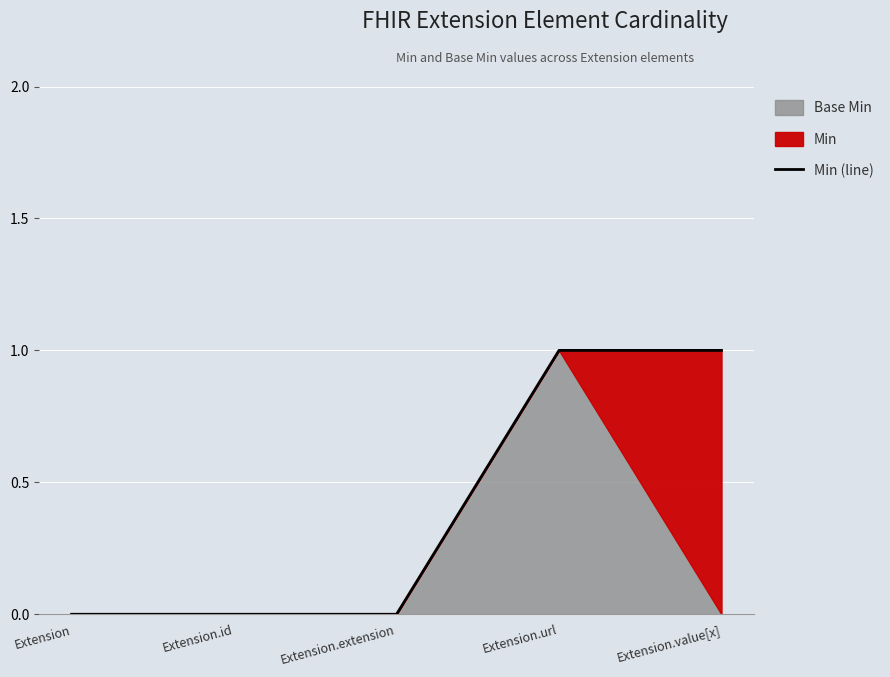

At which label is the value closest to 0?

Extension